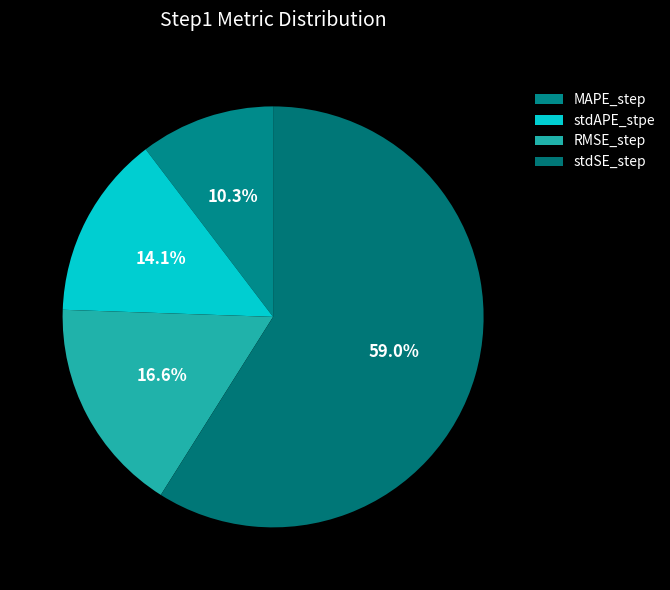

Count the number of slices in the pie.

4